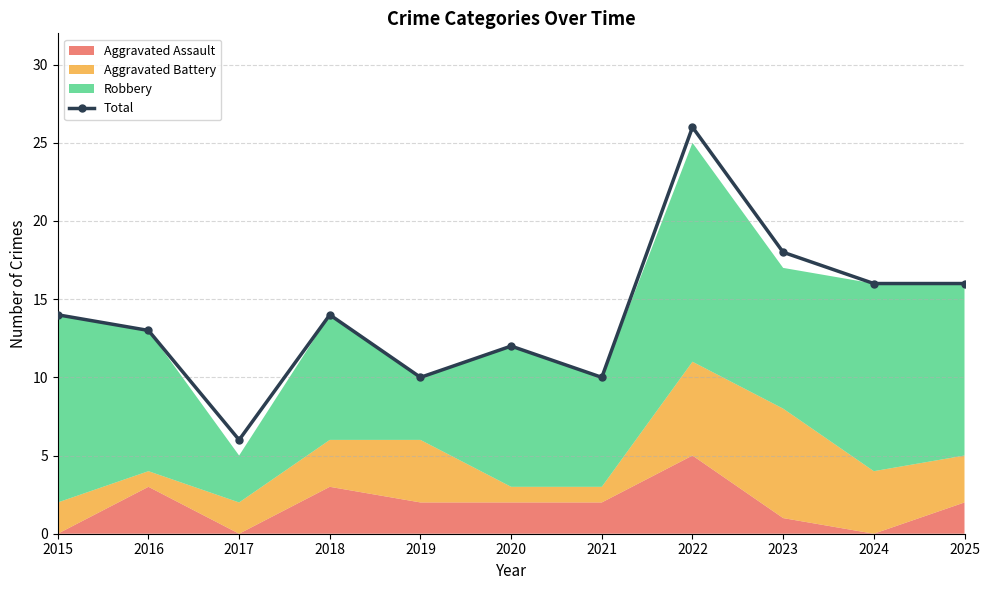

Reading left to right, what are all the values shown in this chart?

2015=14	2016=13	2017=6	2018=14	2019=10	2020=12	2021=10	2022=26	2023=18	2024=16	2025=16